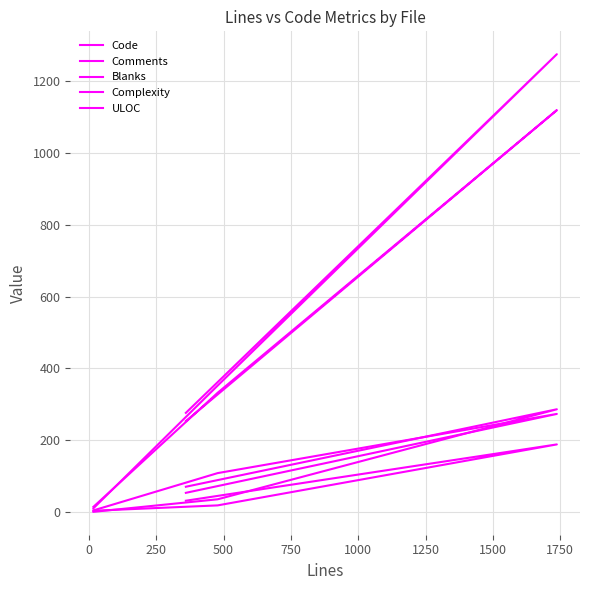

Reading left to right, transcribe all the data shown in this chart.

Code: 276	1276	352	10
Comments: 53	273	108	4
Blanks: 31	188	18	3
Complexity: 70	286	35	0
ULOC: 253	1120	332	14